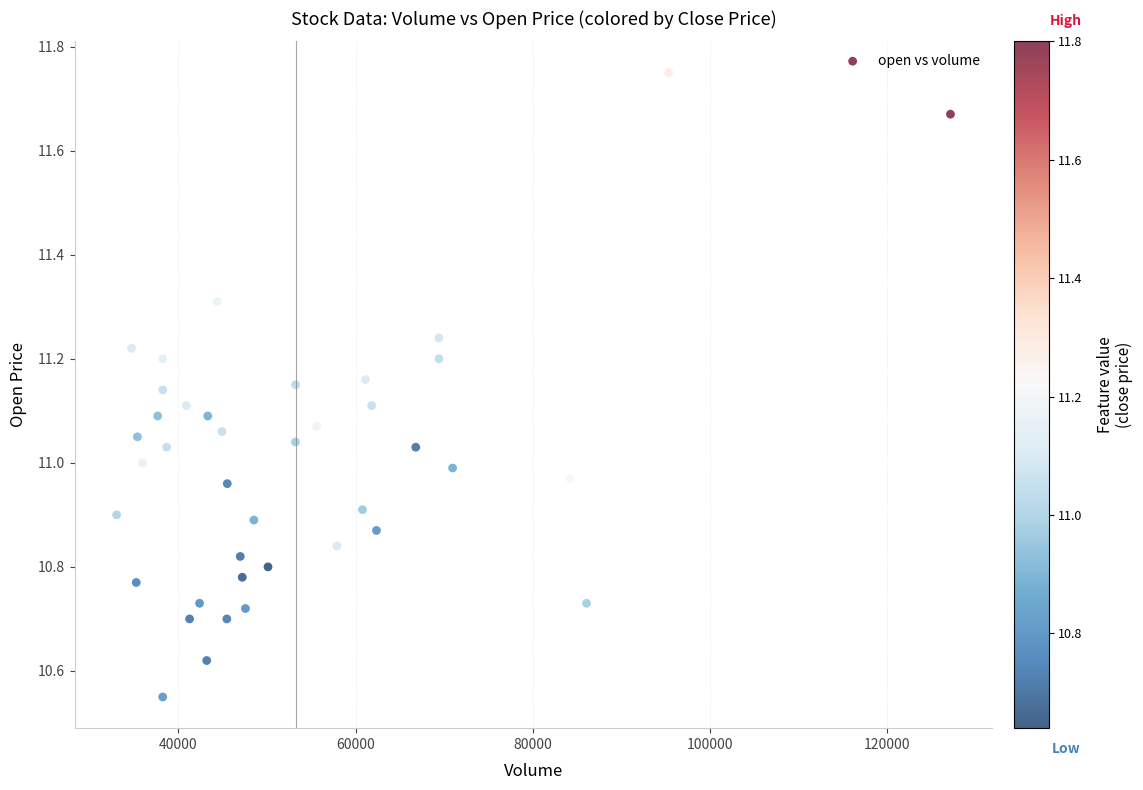

What is the range of X values (max minus min)?

94150.1